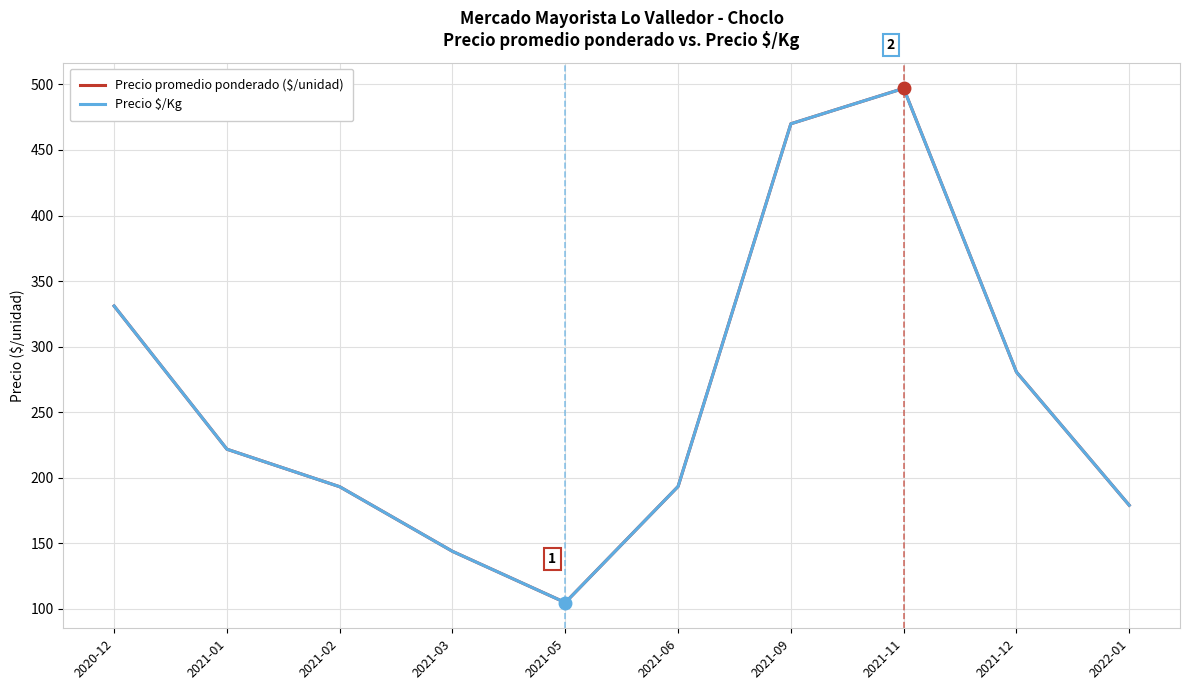

What is the sum of the Precio $/Kg values at 2021-06 and 2021-11?

690.3